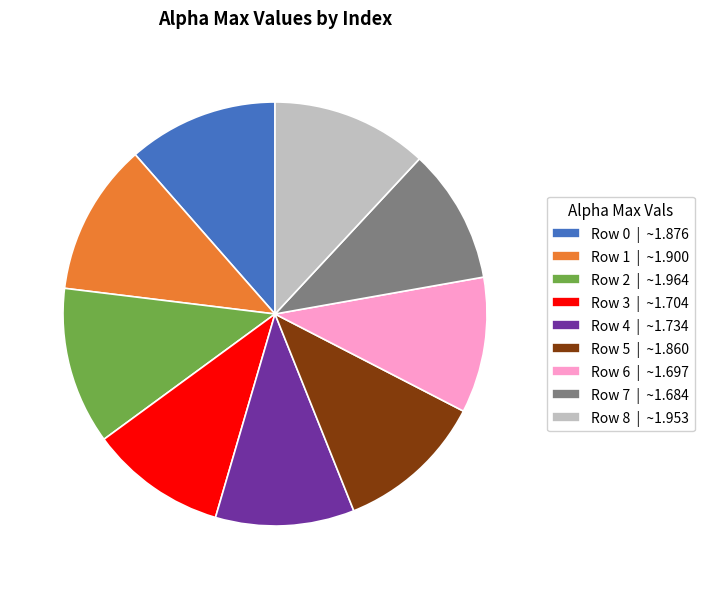

Approximately how many times larger is the value at Row 8 | ~1.953 compared to Row 0 | ~1.876?

1.0